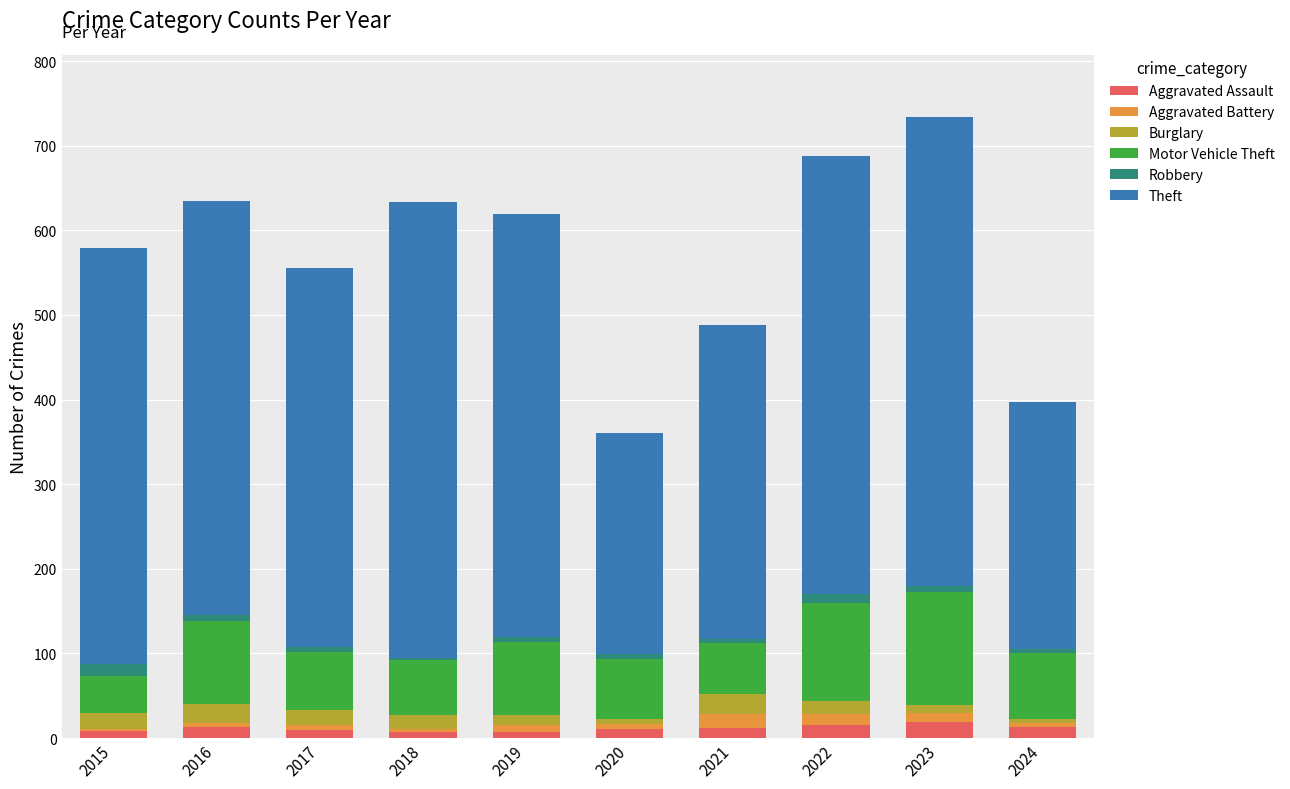

Is it true that Aggravated Assault equals 11 at 2020?

True